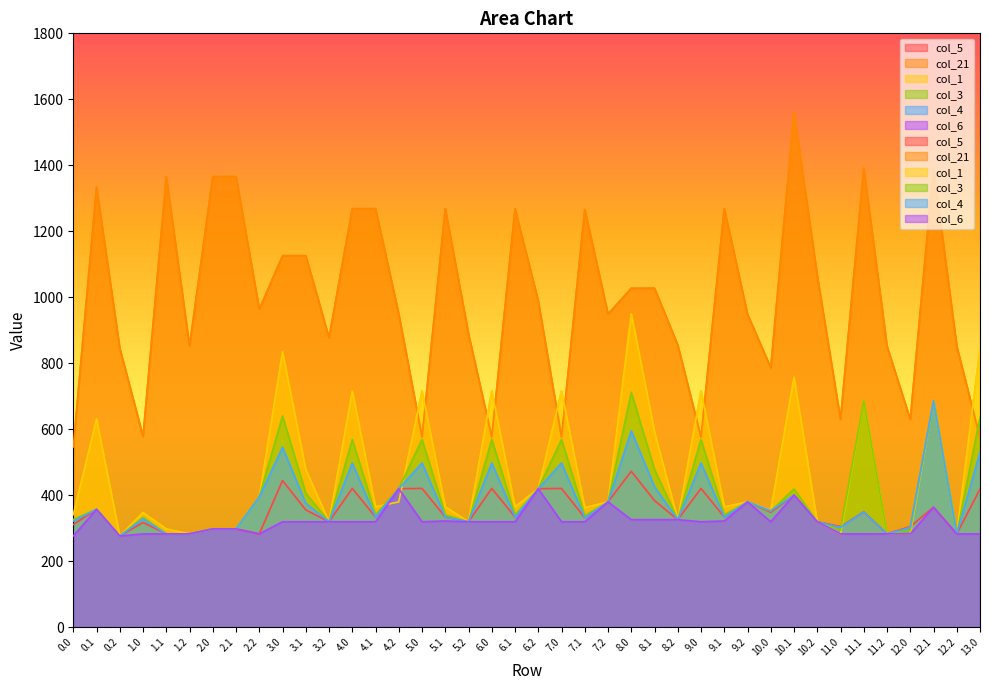

True or false: col_1 has a value of 409.4 at 11.2.

False